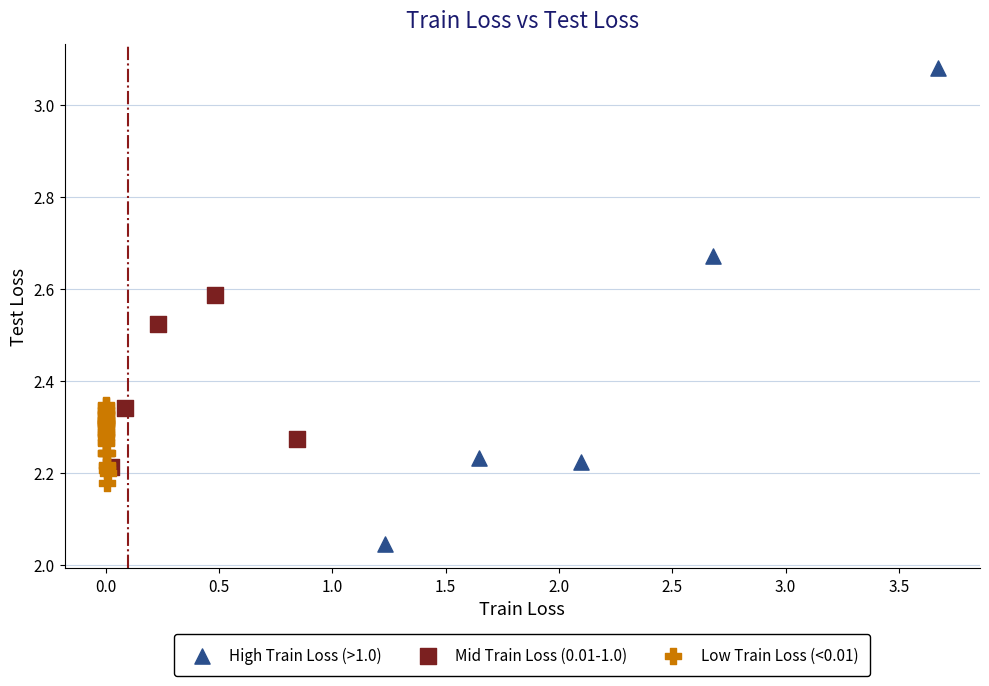

Which series reaches the minimum Y coordinate?

High Train Loss (>1.0)